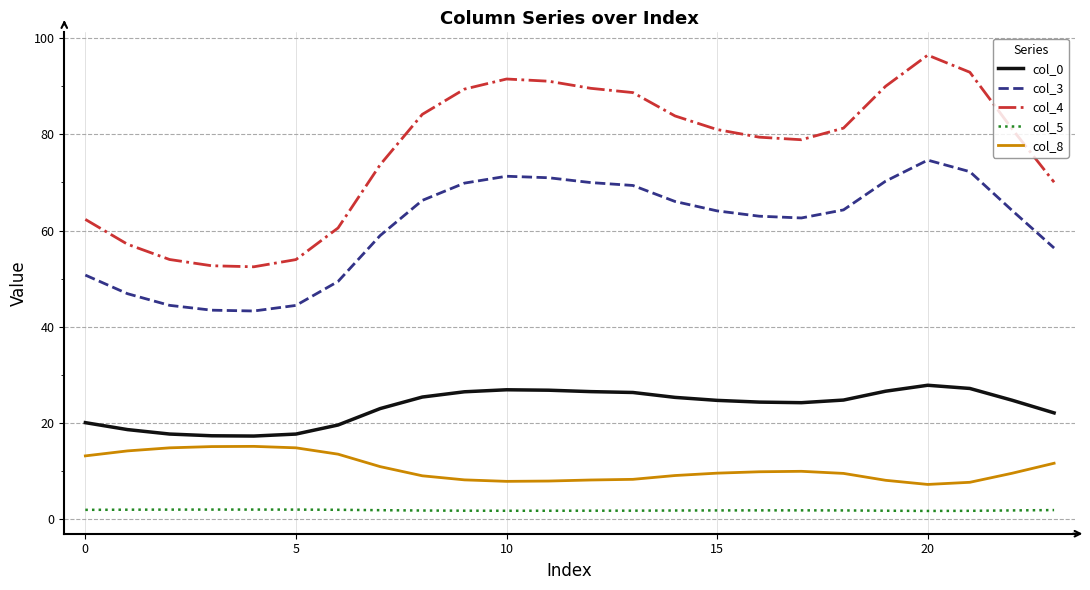

Which series has the largest total across all categories?

col_4